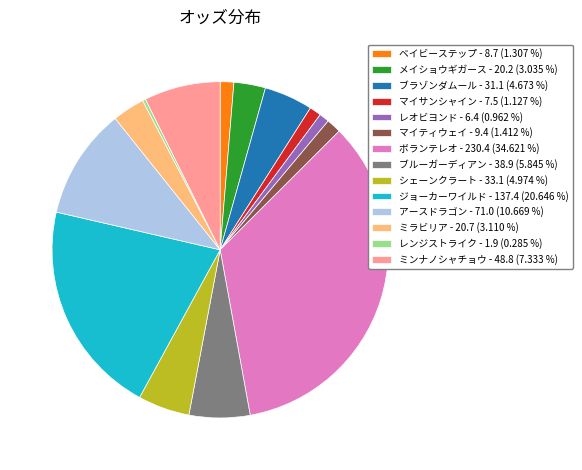

Is there a majority slice in this chart?

No